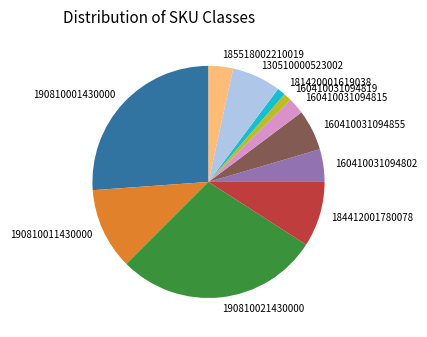

Is it true that 160410031094815 is 11% of the pie?

False